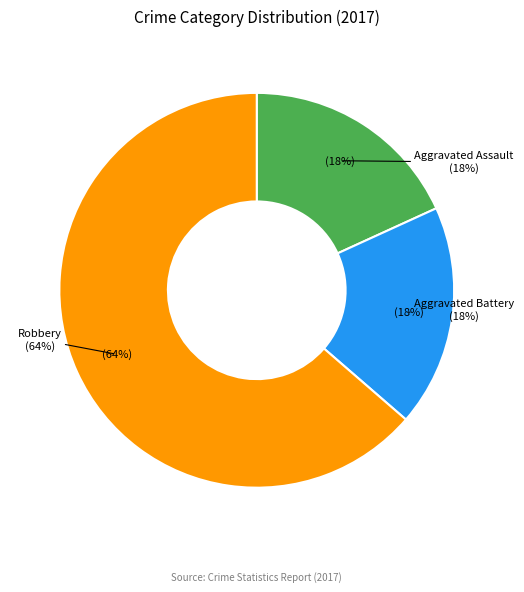

Combined, do Aggravated Battery and Robbery account for over 50%?

Yes